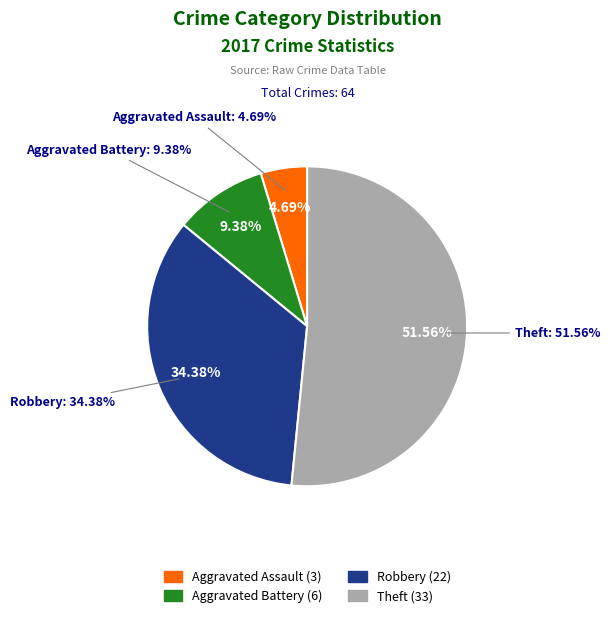

What percentage is the Theft slice, to the nearest percent?

52%